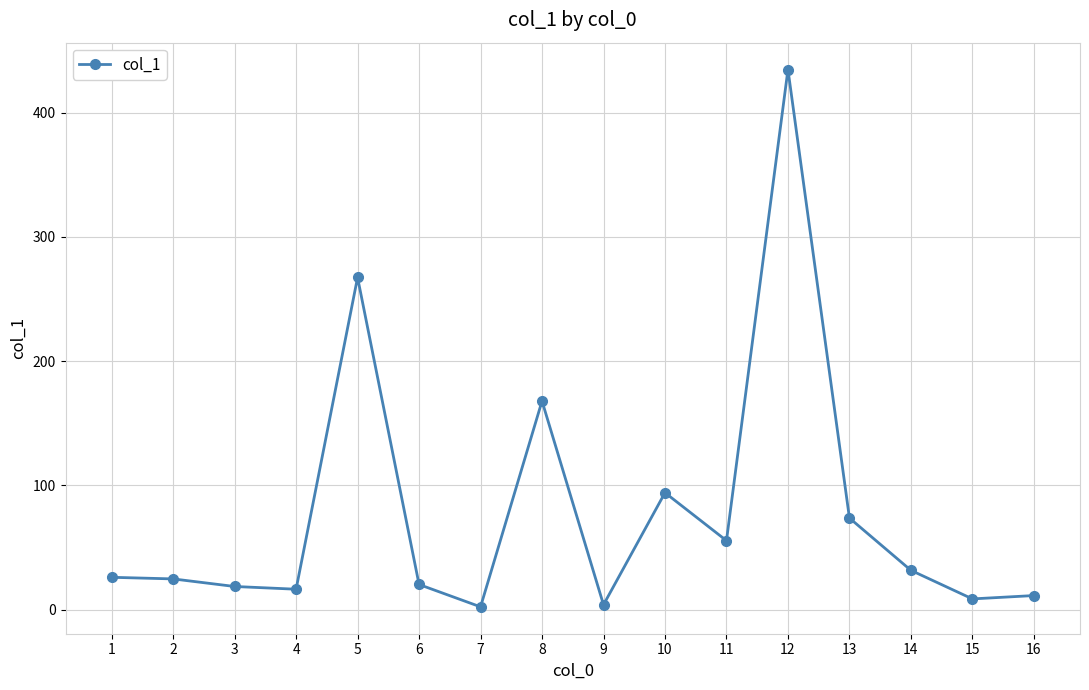

What is the average value?

78.6